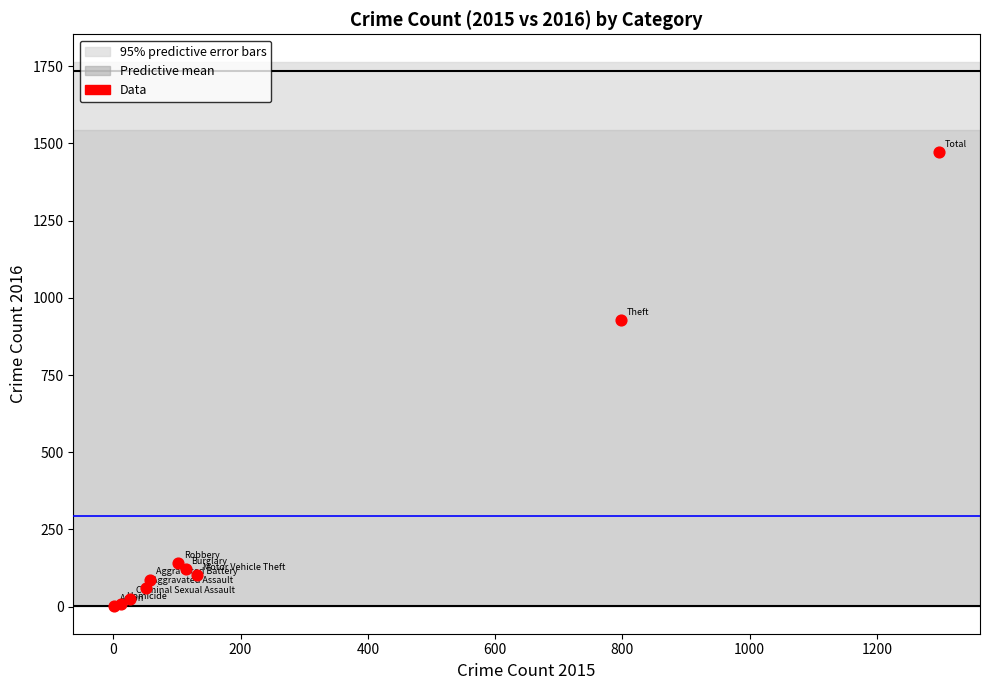

What Y value in the scatter plot is closest to 736?

927